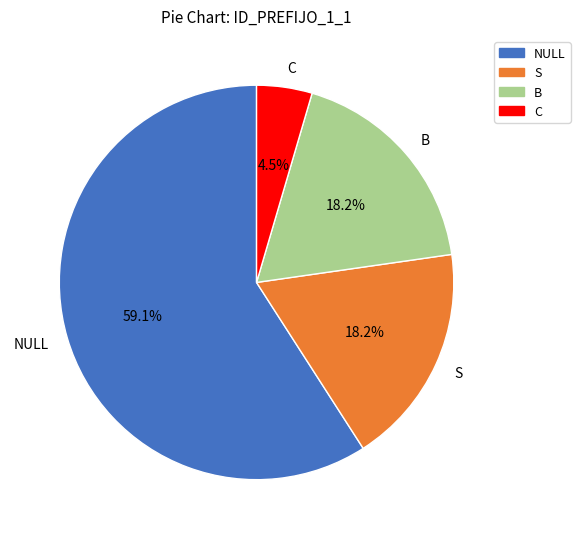

Which category accounts for the majority?

NULL